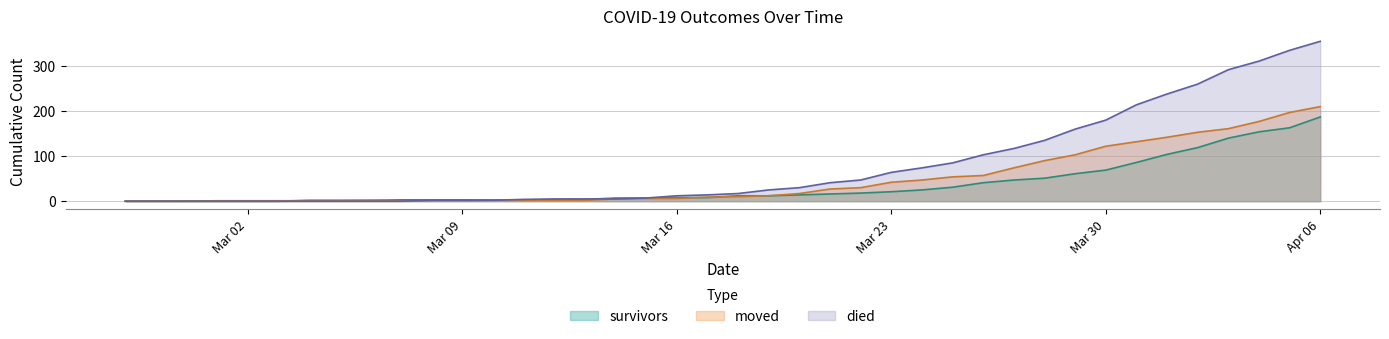

Which series has the largest total across all categories?

died